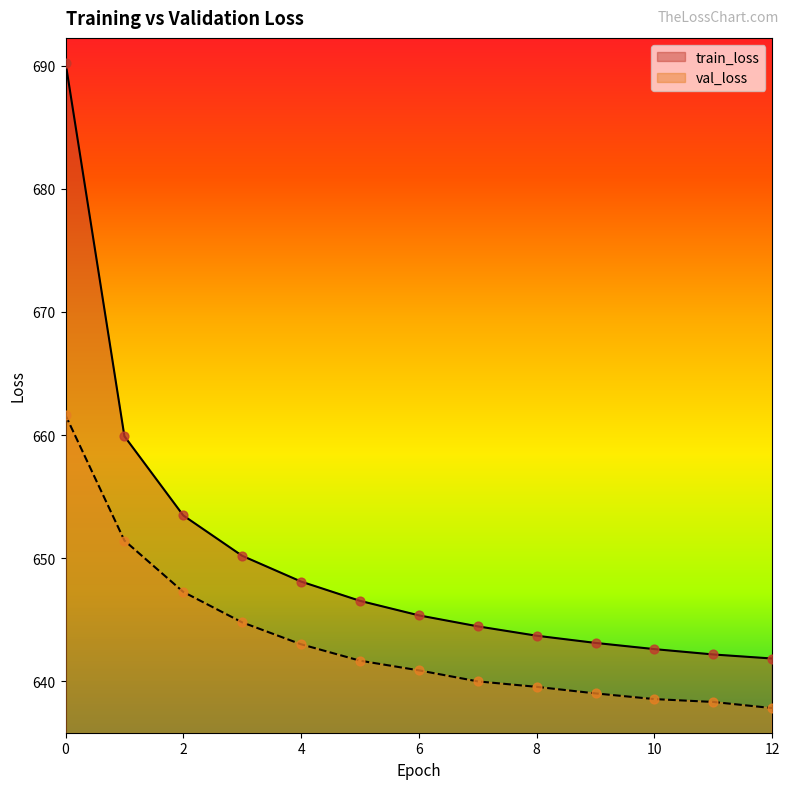

Which series reaches the minimum Y coordinate?

val_loss